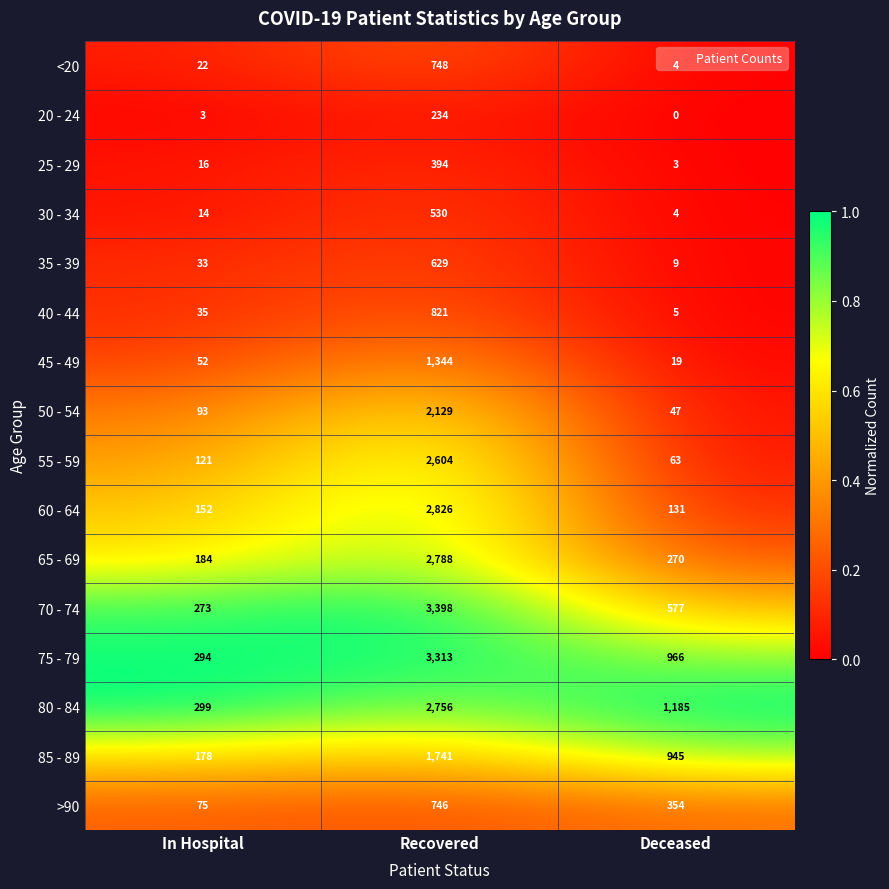

What is the maximum value shown in the chart?

3398